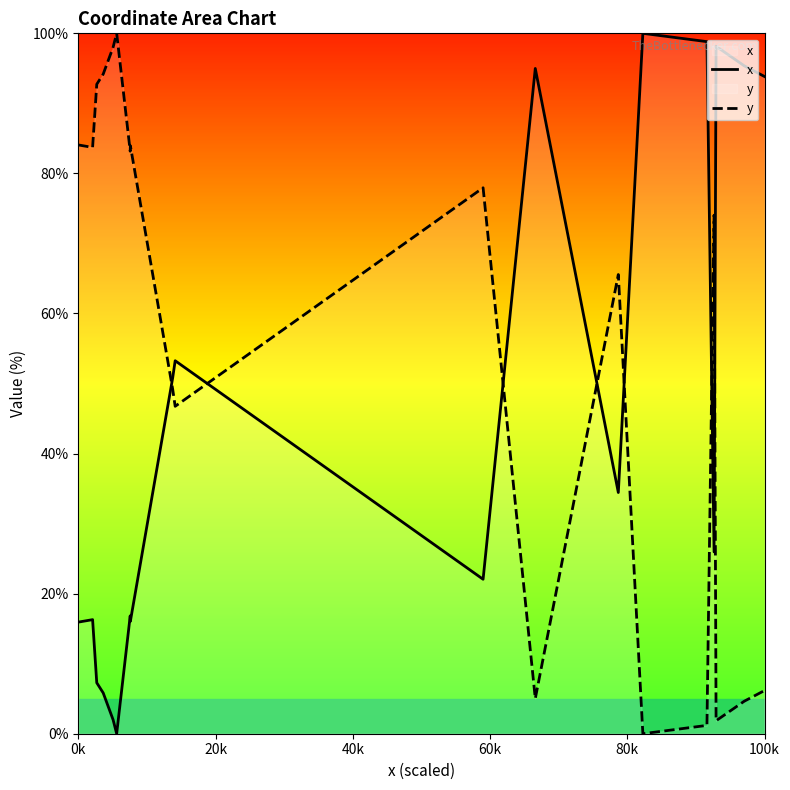

Reading right to left, what are all the values shown in this chart?

x: 93.8	95.4	98.1	26.0	98.8	100.0	34.4	95.0	22.1	53.3	50.8	16.0	16.8	0.0	1.4	2.0	5.8	7.3	16.3	15.9
y: 6.2	4.6	1.9	74.0	1.2	0.0	65.6	5.0	77.9	46.7	49.2	84.0	83.2	100.0	98.6	98.0	94.2	92.7	83.7	84.1